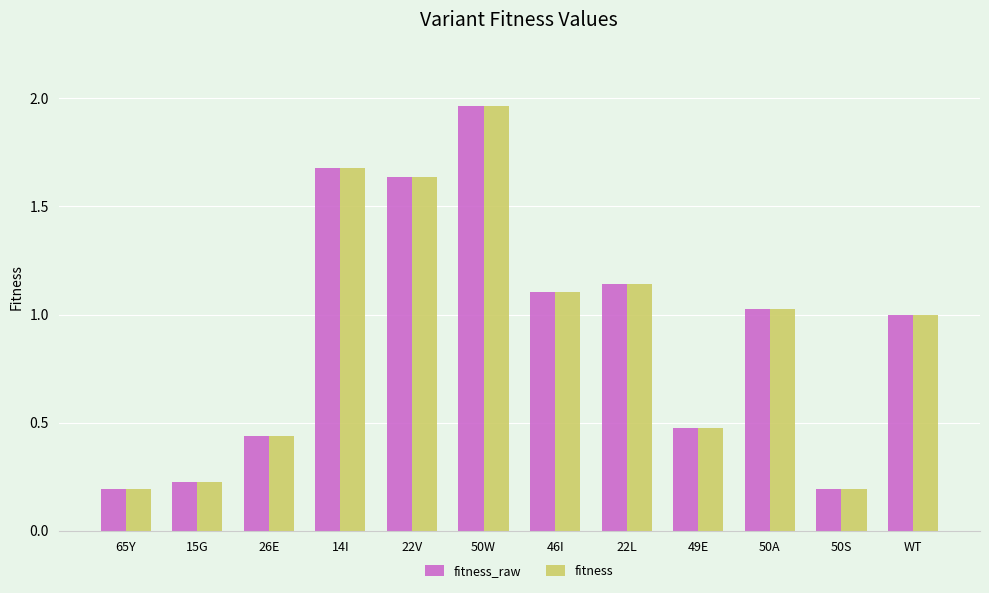

What is the difference between the fitness_raw values at 26E and 14I?

1.2